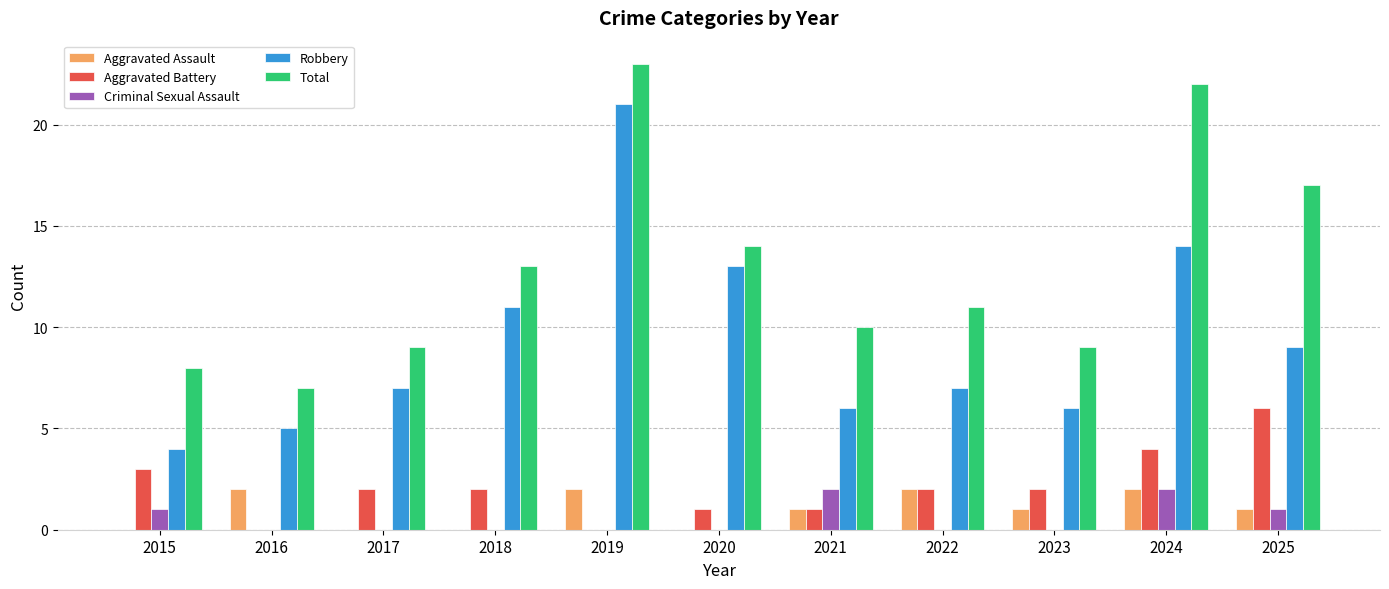

Which series has the largest range (max minus min)?

Robbery